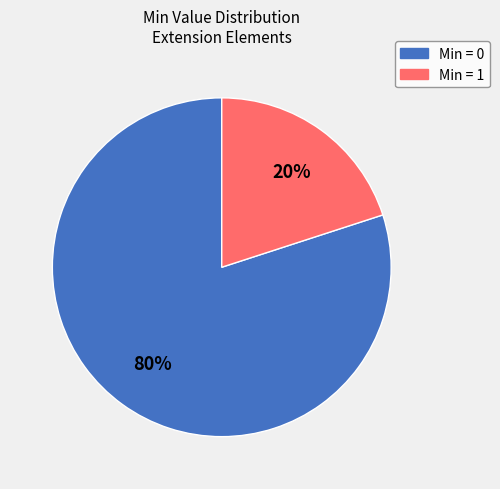

Is there a majority slice in this chart?

Yes